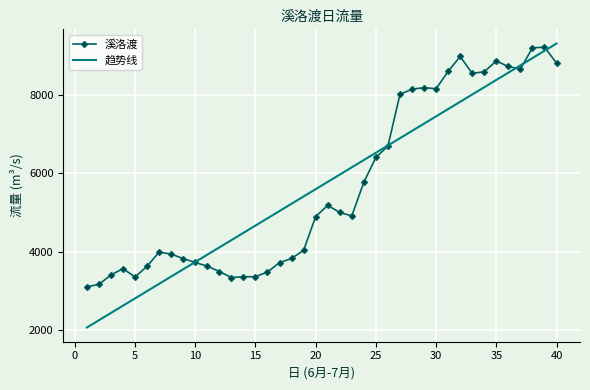

Rank the series by their maximum value, from lowest to highest.

溪洛渡, 趋势线